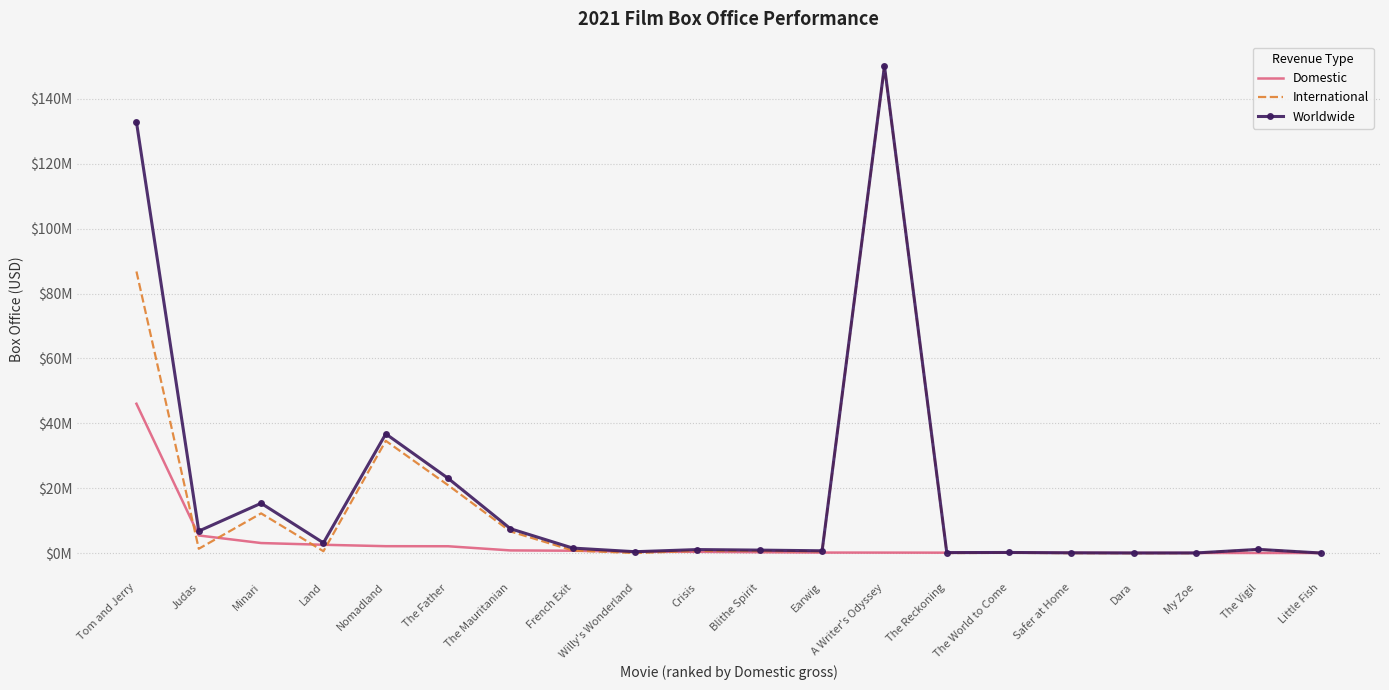

In Worldwide, how many points are lower than both neighbors (excluding endpoints)?

6